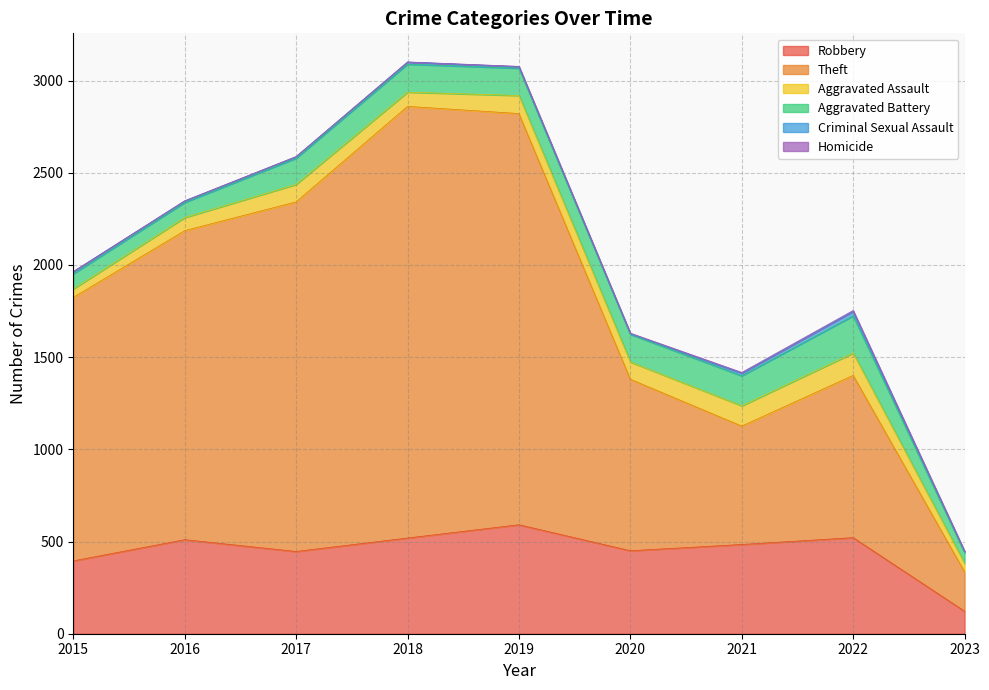

Reading left to right, transcribe all the data shown in this chart.

Robbery: 2015=395	2016=510	2017=446	2018=519	2019=591	2020=450	2021=484	2022=521	2023=122
Theft: 2015=1429	2016=1676	2017=1896	2018=2341	2019=2230	2020=930	2021=642	2022=880	2023=214
Aggravated Assault: 2015=46	2016=71	2017=95	2018=77	2019=98	2020=94	2021=110	2022=121	2023=46
Aggravated Battery: 2015=82	2016=82	2017=142	2018=152	2019=148	2020=150	2021=163	2022=202	2023=58
Criminal Sexual Assault: 2015=12	2016=8	2017=8	2018=11	2019=8	2020=3	2021=14	2022=24	2023=6
Homicide: 2015=0	2016=1	2017=1	2018=1	2019=2	2020=3	2021=4	2022=5	2023=1